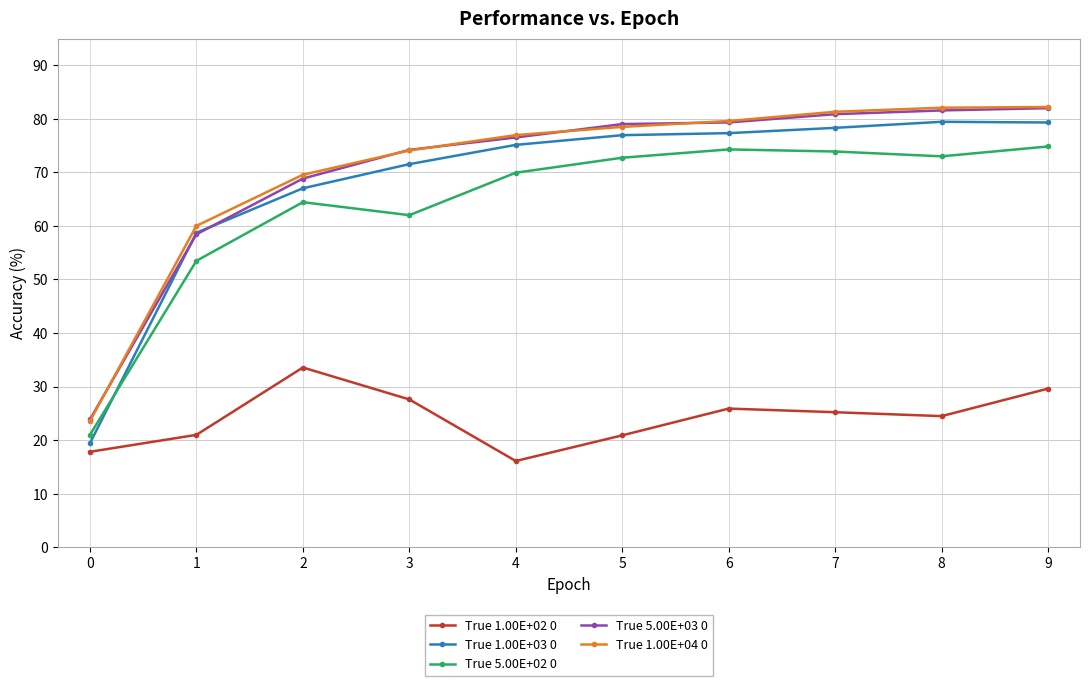

What are all the series names shown in the legend?

True 1.00E+02 0, True 1.00E+03 0, True 5.00E+02 0, True 5.00E+03 0, True 1.00E+04 0